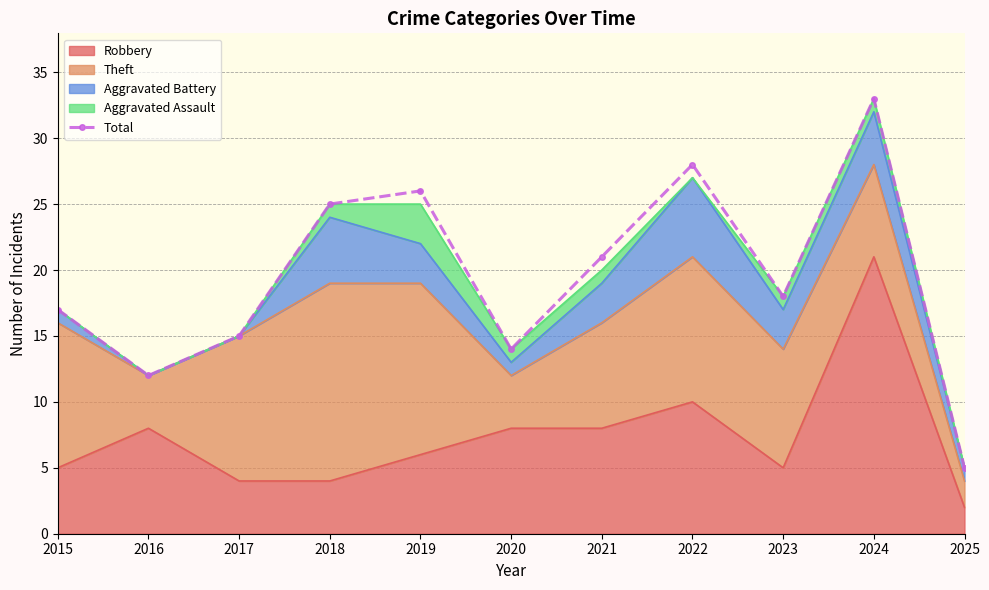

Count the number of categories in the chart.

11